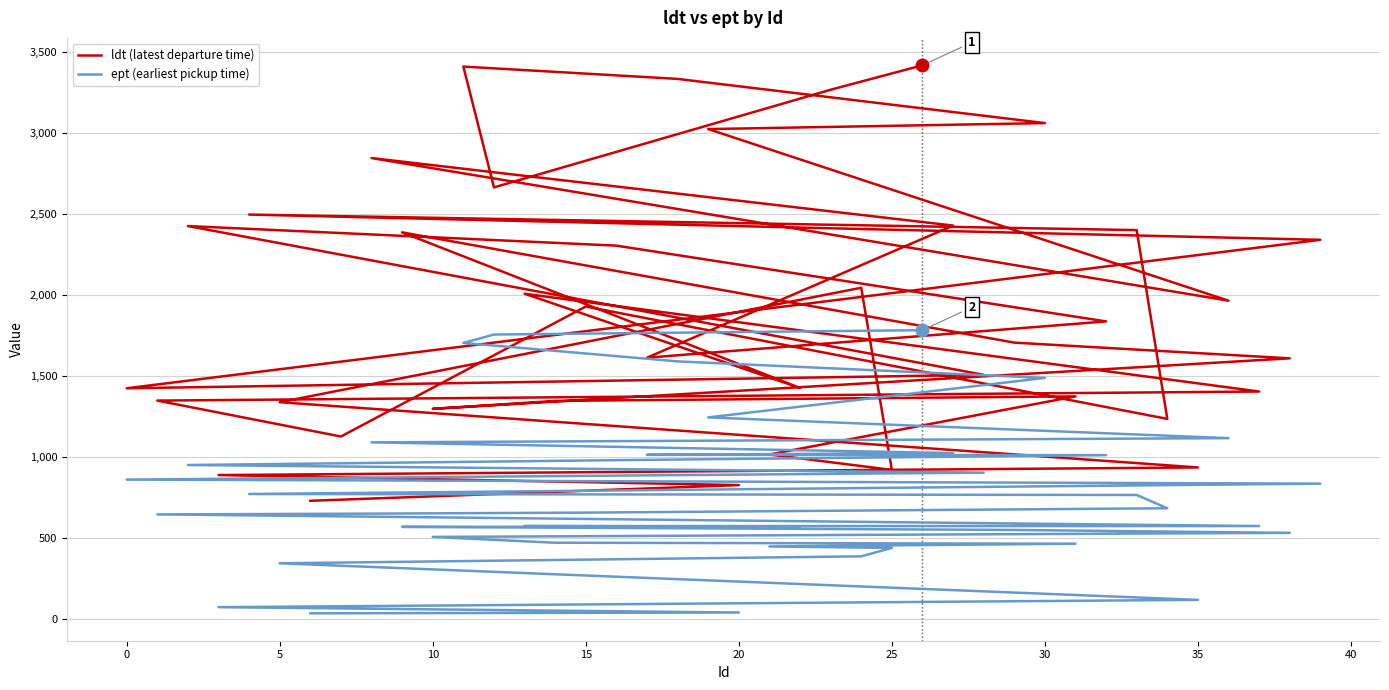

How many lines are shown in the chart?

2